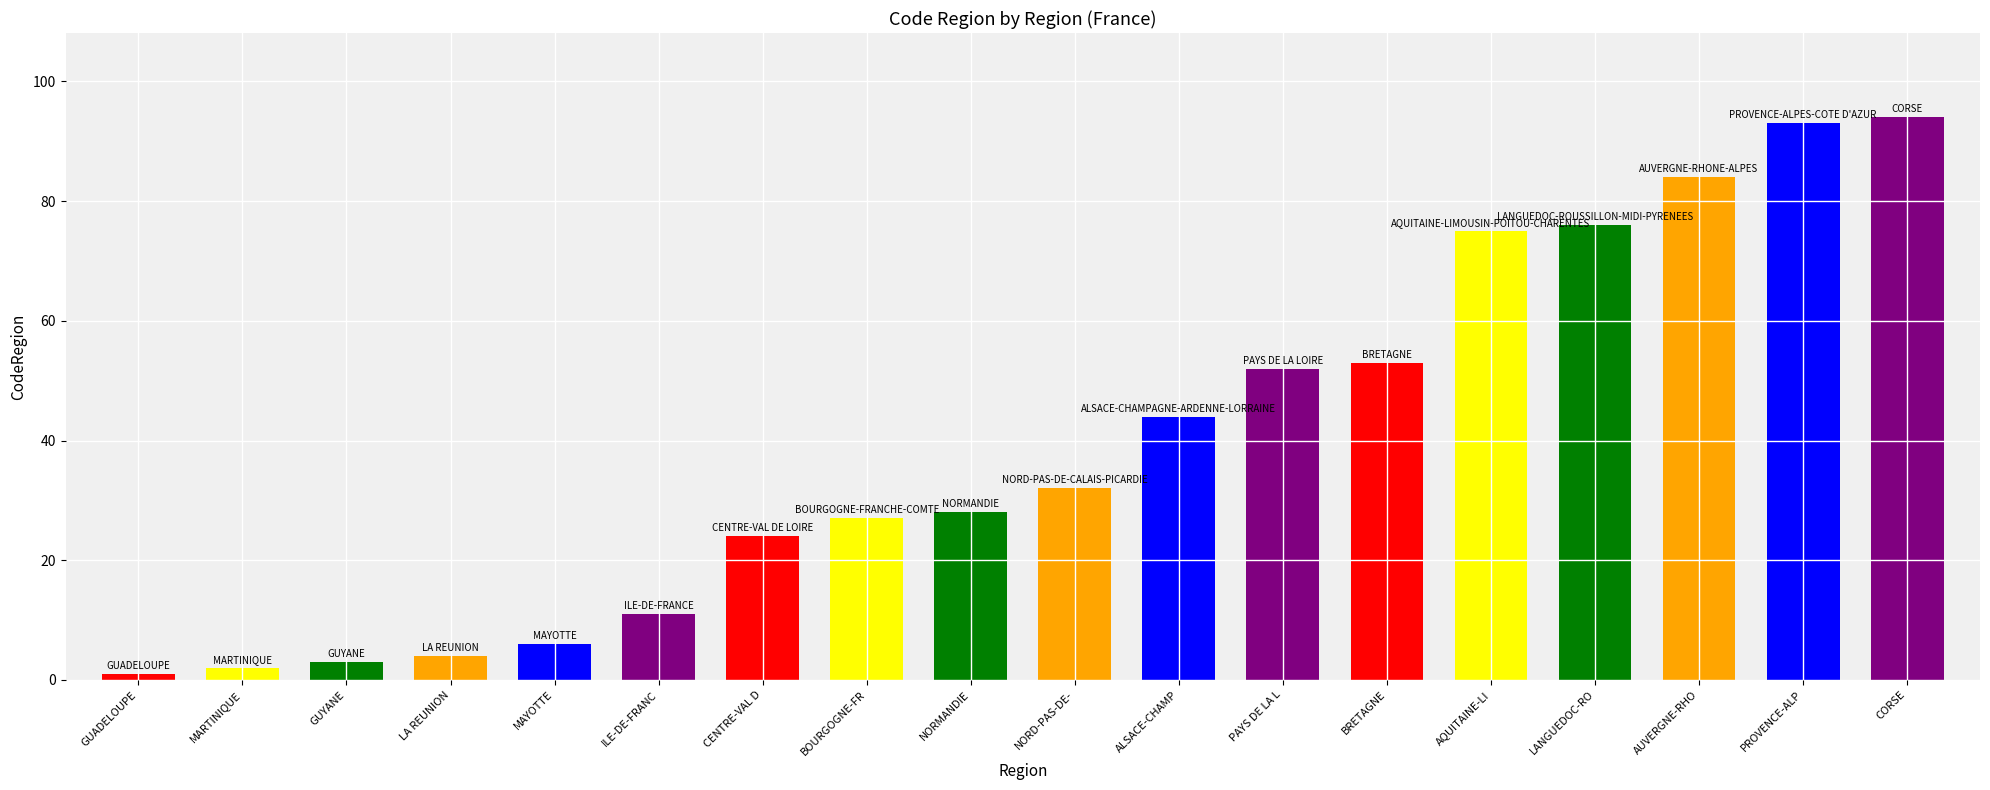

What is the change in value from LA REUNION to PAYS DE LA L?

+48